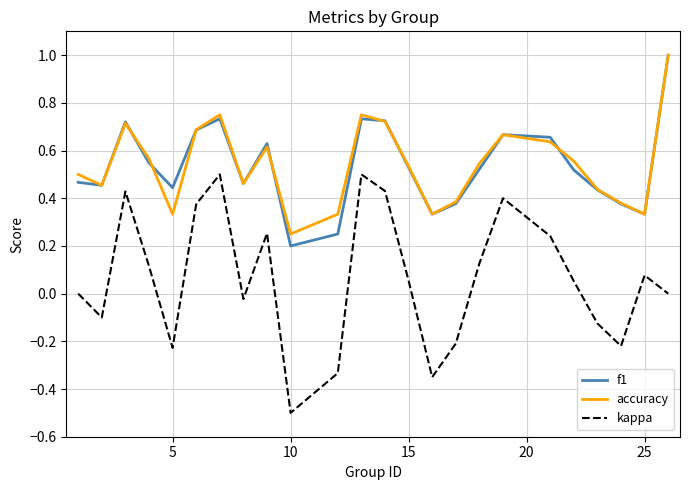

What is the maximum value for accuracy?

1.0